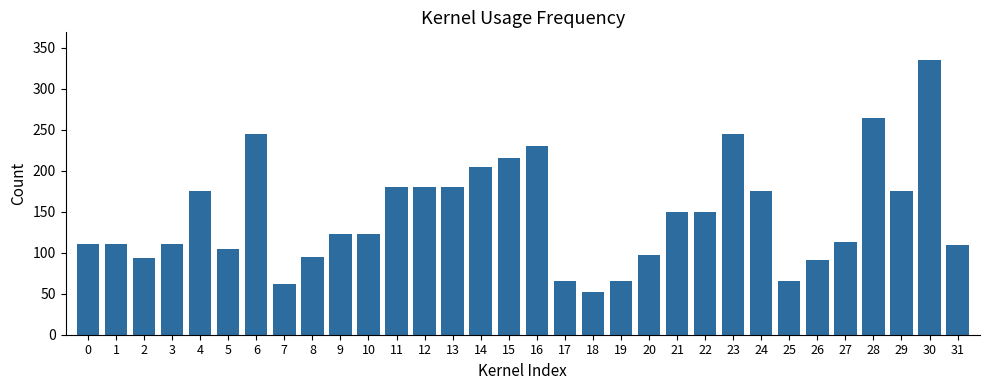

How many bars are there in total?

32